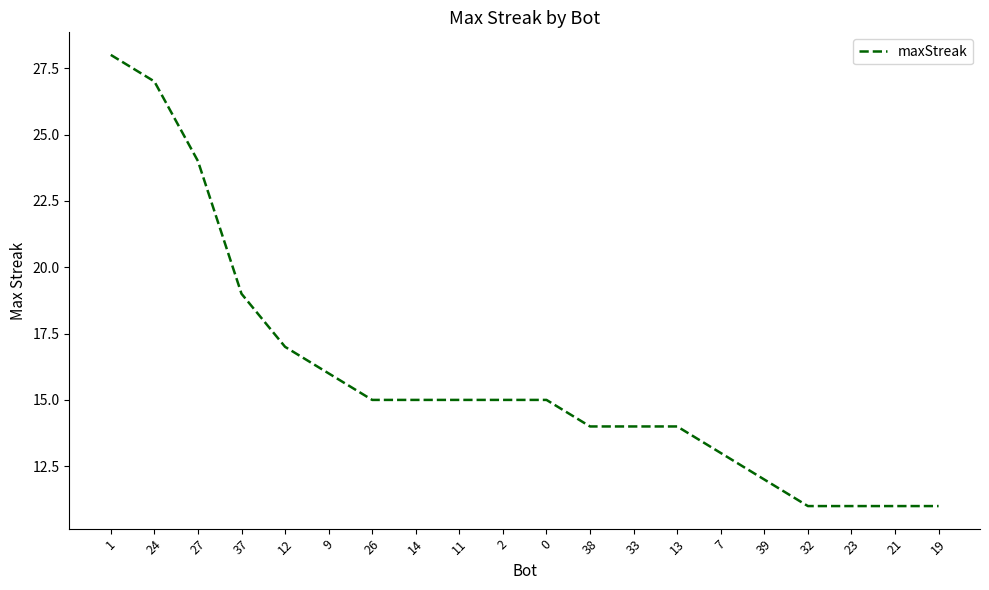

What is the difference between the values at 23 and 24?

16